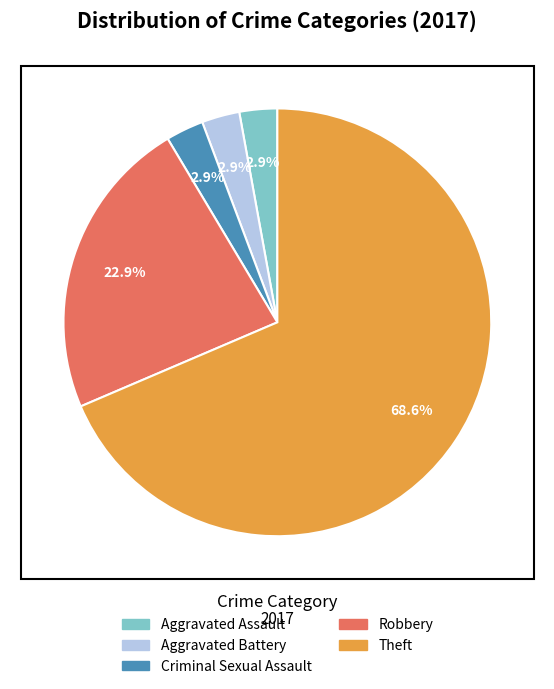

Is there a majority slice in this chart?

Yes